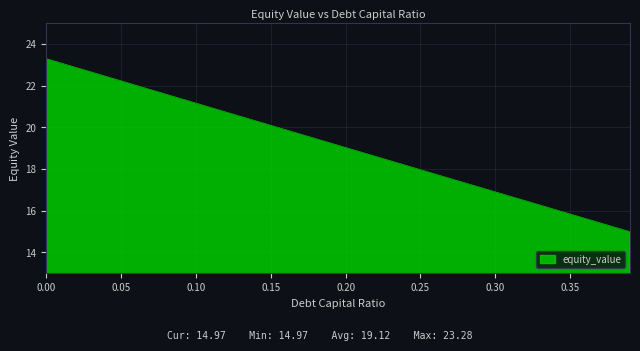

What is the maximum value shown in the chart?

23.3